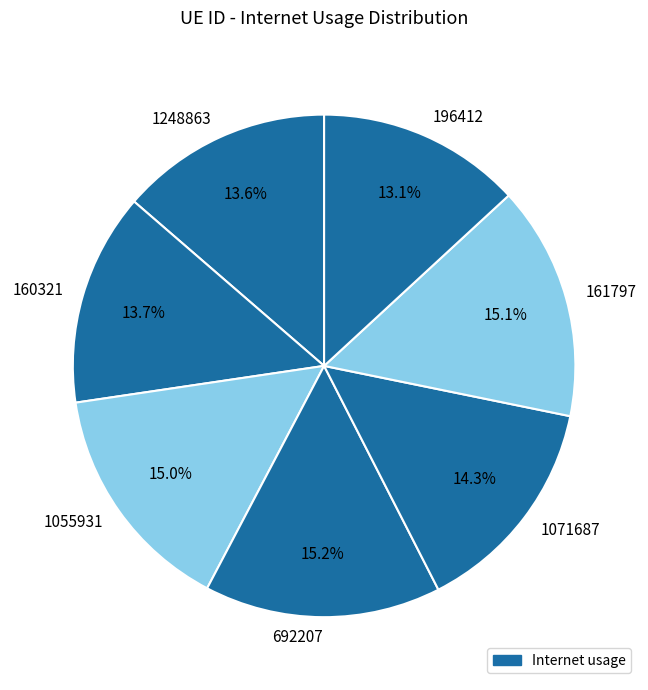

How many segments does this pie chart have?

7